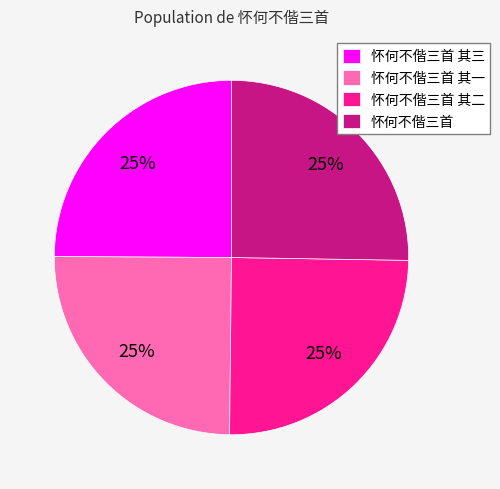

Approximately how many times larger is the value at 怀何不偕三首 其二 compared to 怀何不偕三首 其一?

1.0